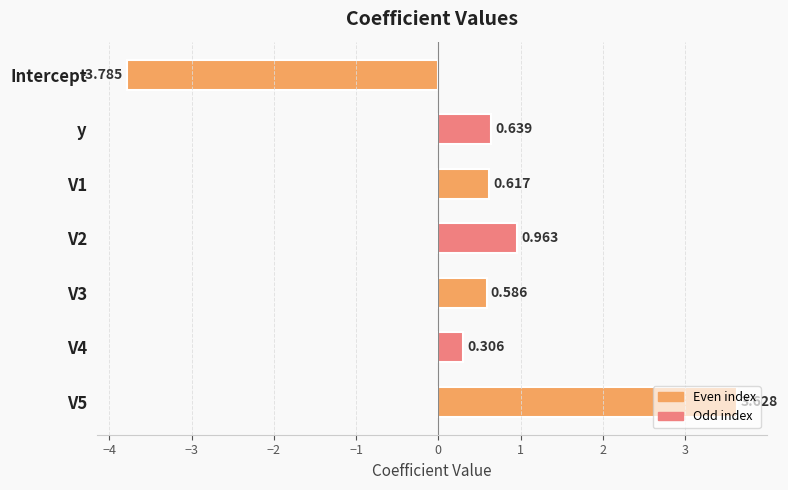

At which category does the chart reach its minimum across all series?

Intercept